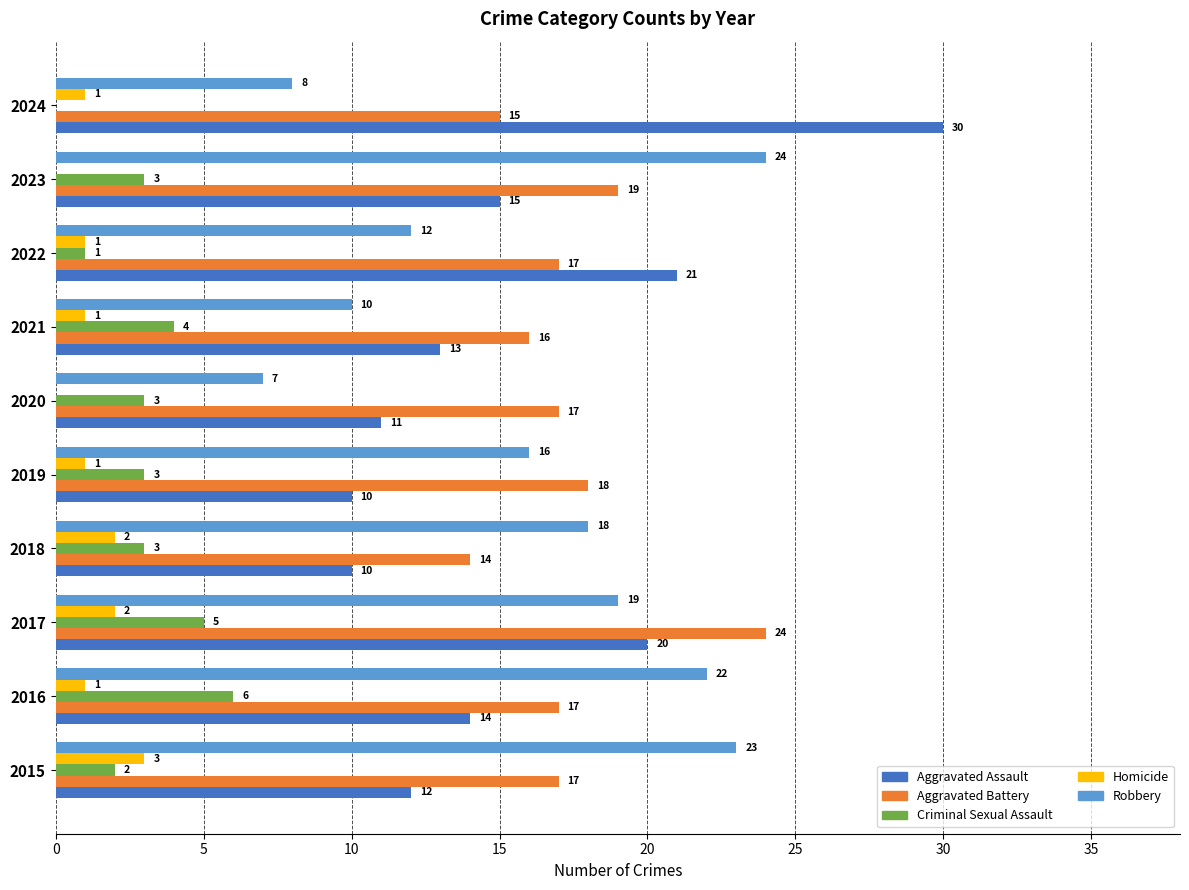

Is it true that Robbery equals 7 at 2020?

True